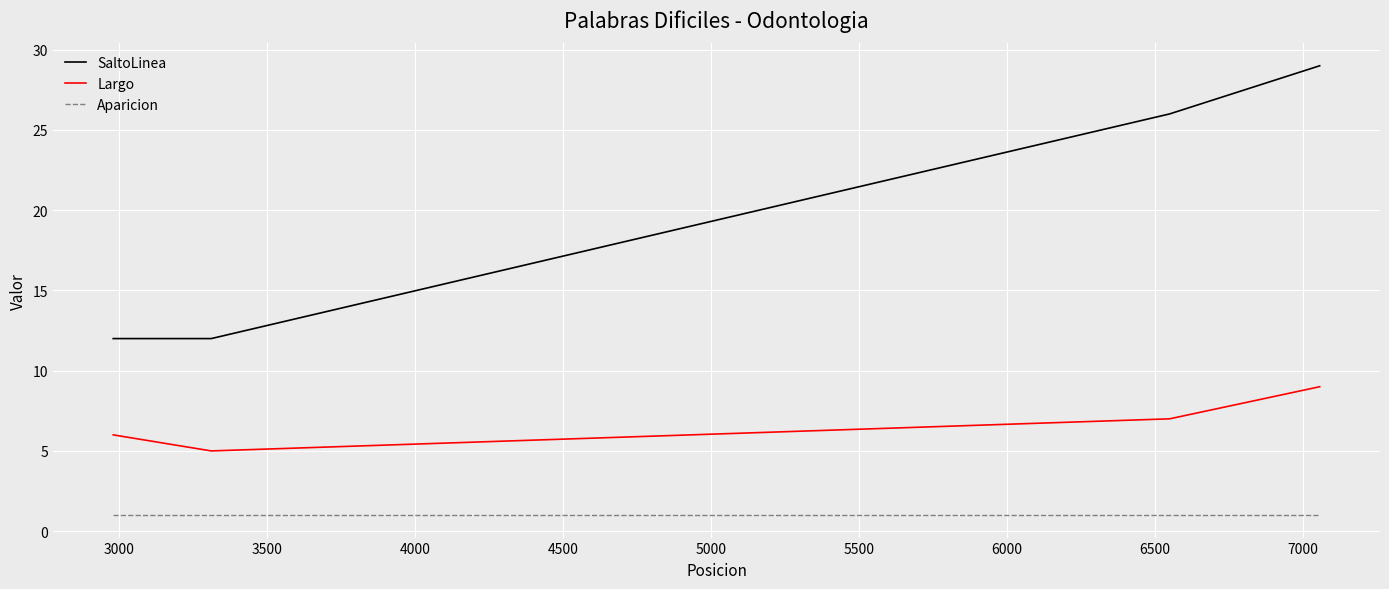

Which series has the widest spread of values?

SaltoLinea